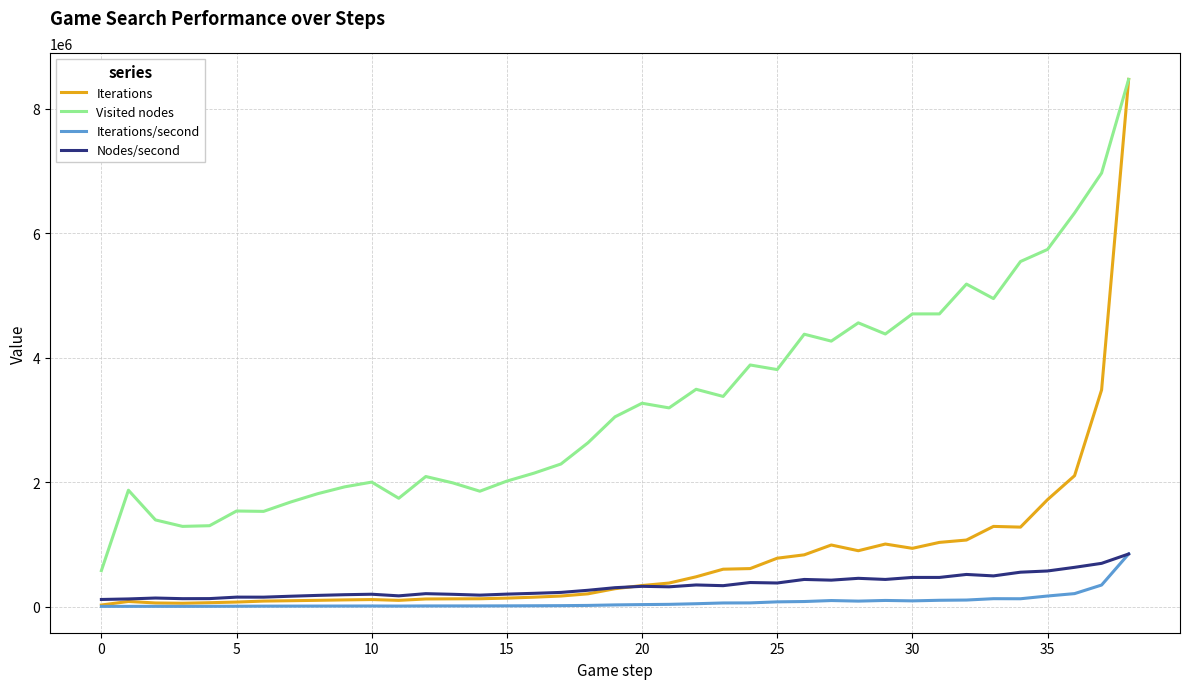

Which series has the largest range (max minus min)?

Iterations